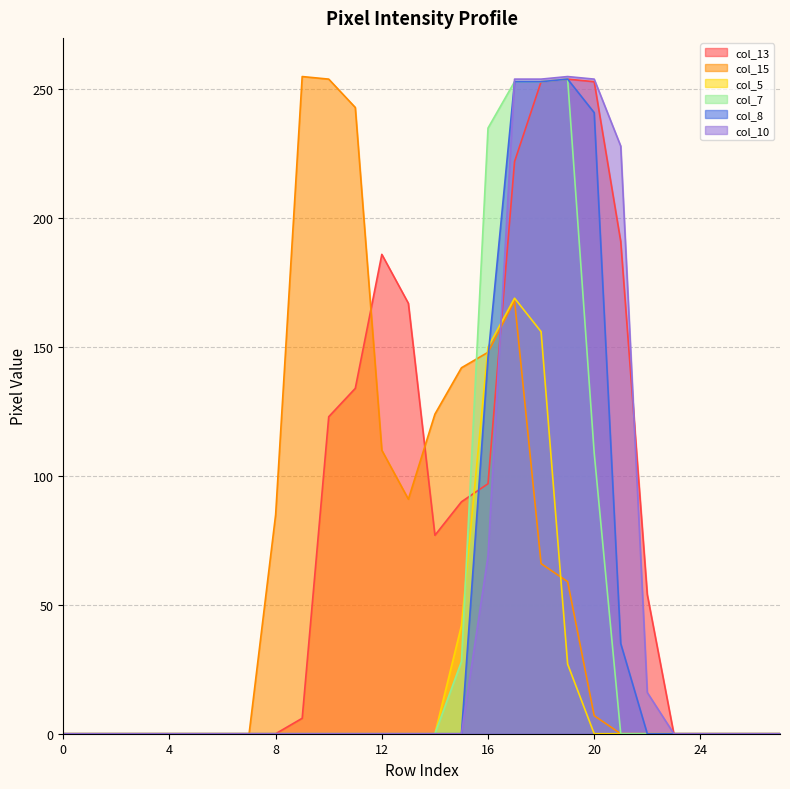

Reading right to left, list all the values displayed in this chart.

col_13: 0	0	0	0	0	54	191	253	254	253	222	97	90	77	167	186	134	123	6	0	0	0	0	0	0	0	0	0
col_15: 0	0	0	0	0	0	0	7	59	66	168	148	142	124	91	110	243	254	255	85	0	0	0	0	0	0	0	0
col_5: 0	0	0	0	0	0	0	0	27	156	169	150	42	0	0	0	0	0	0	0	0	0	0	0	0	0	0	0
col_7: 0	0	0	0	0	0	0	109	254	253	253	235	28	0	0	0	0	0	0	0	0	0	0	0	0	0	0	0
col_8: 0	0	0	0	0	0	35	241	254	253	253	146	0	0	0	0	0	0	0	0	0	0	0	0	0	0	0	0
col_10: 0	0	0	0	0	16	228	254	255	254	254	69	0	0	0	0	0	0	0	0	0	0	0	0	0	0	0	0